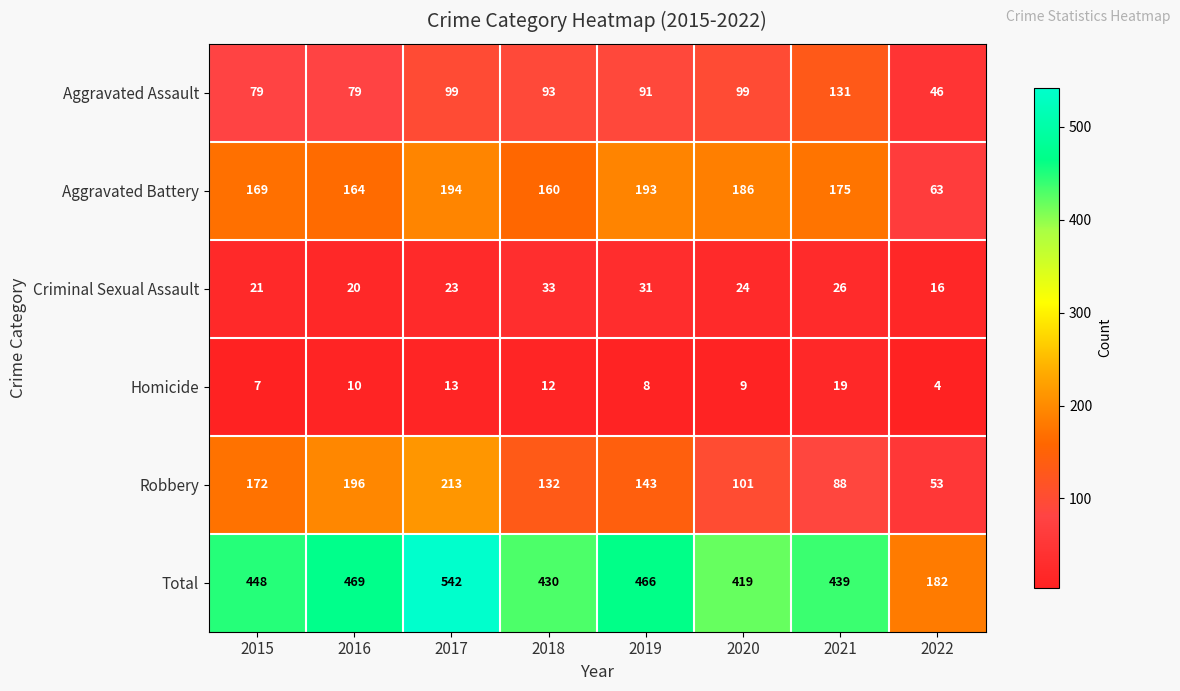

What is the greatest value displayed?

542